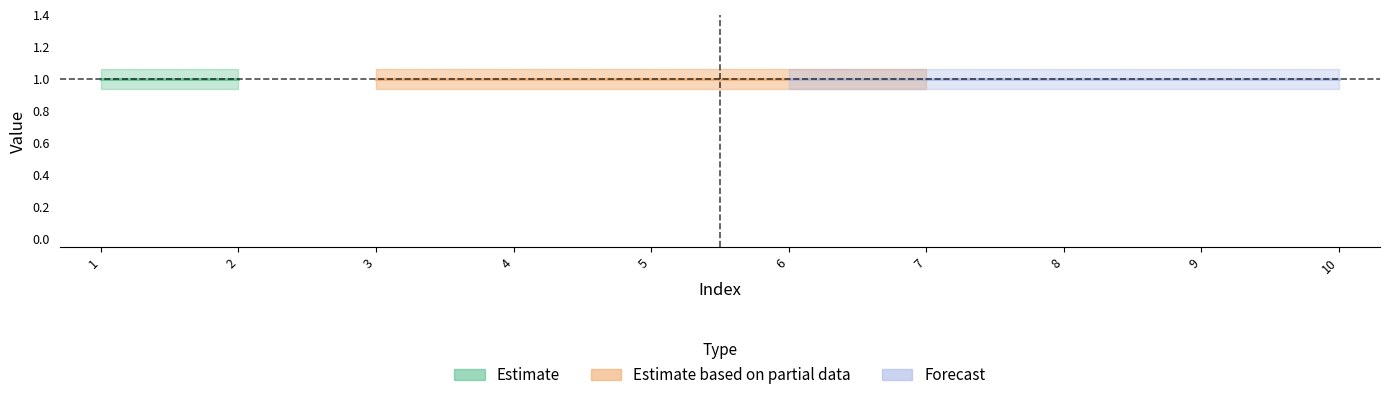

Rank the series at 6 from lowest to highest value.

col_1, col_2, col_3